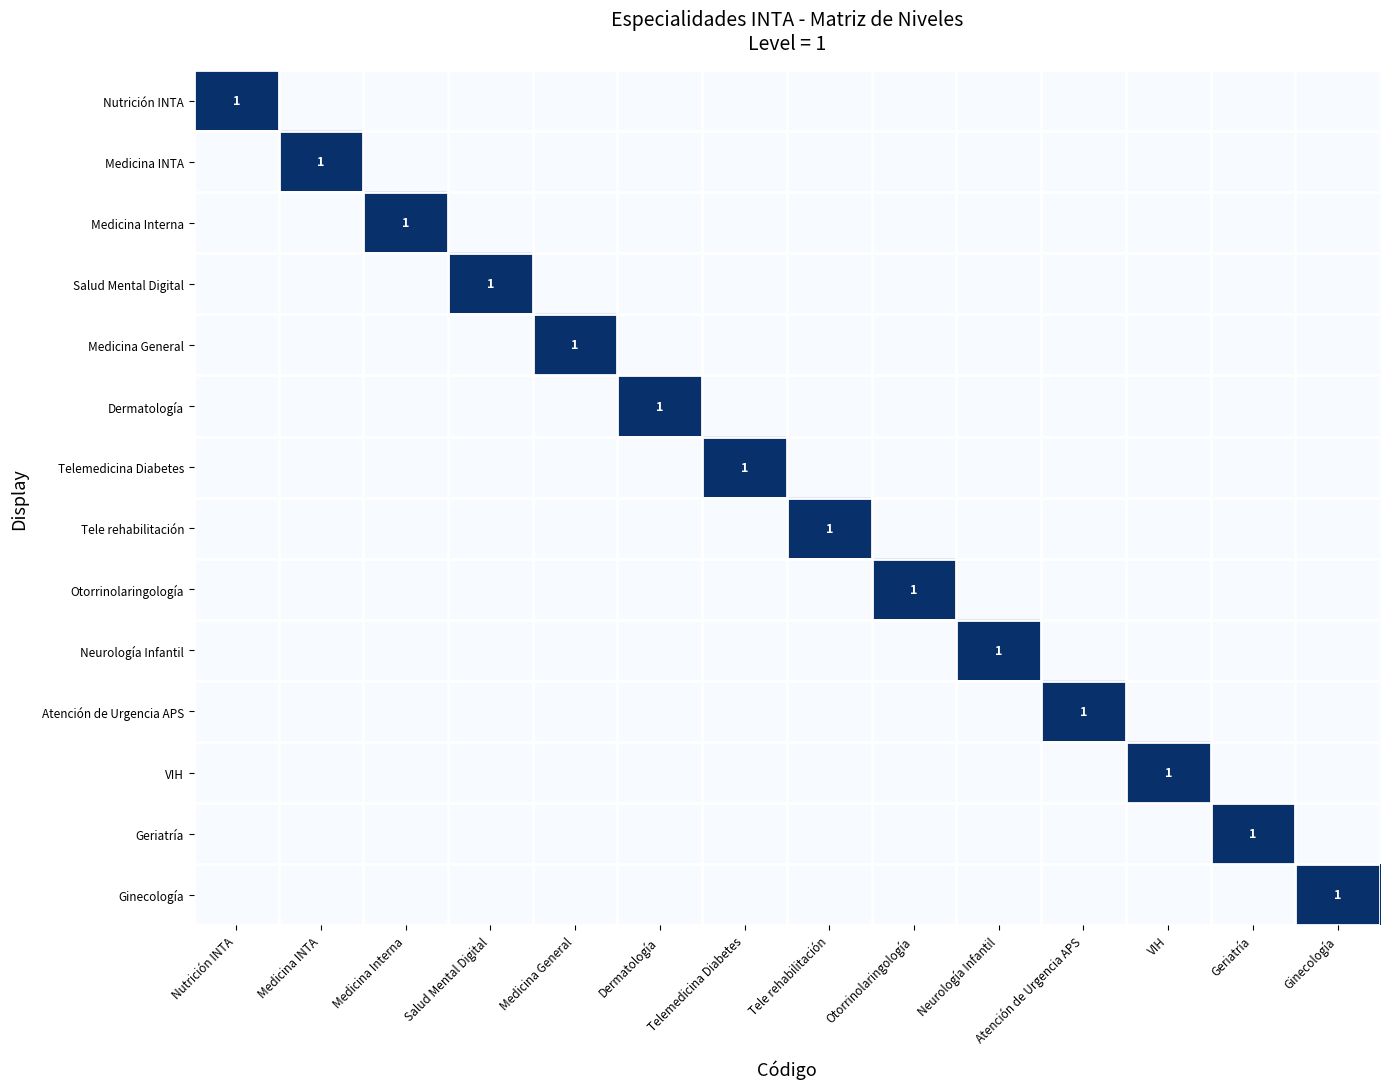

The value of Otorrinolaringología at Otorrinolaringología is 2. True or false?

False